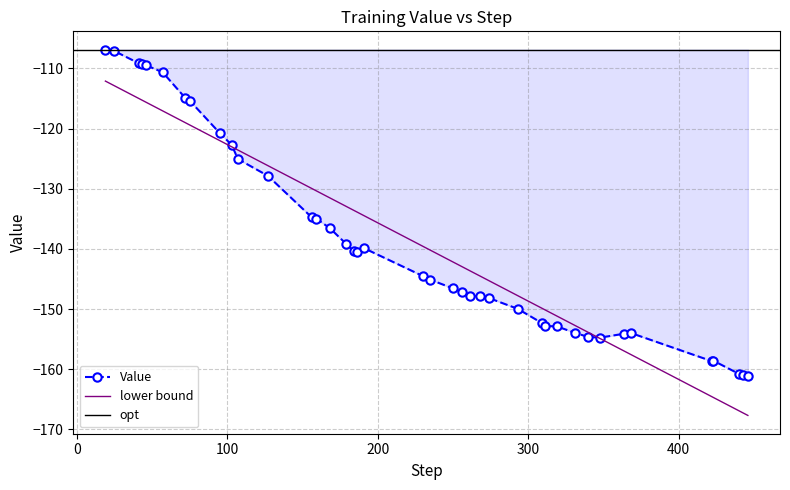

Is this an area chart (filled region under the line)?

No